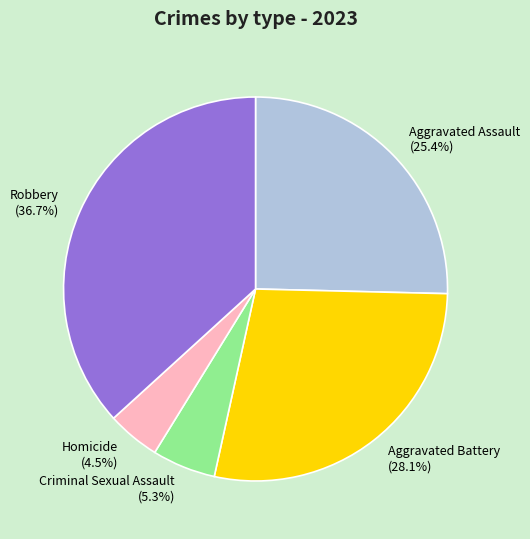

What portion of the pie excludes Aggravated Assault?

74.6%